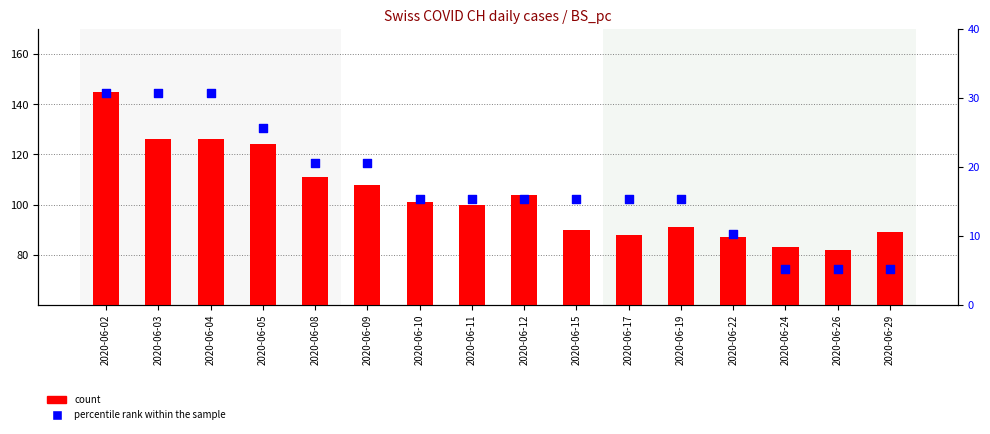

Is the value of percentile rank within the sample at 2020-06-19 greater than the value of count at 2020-06-08?

No